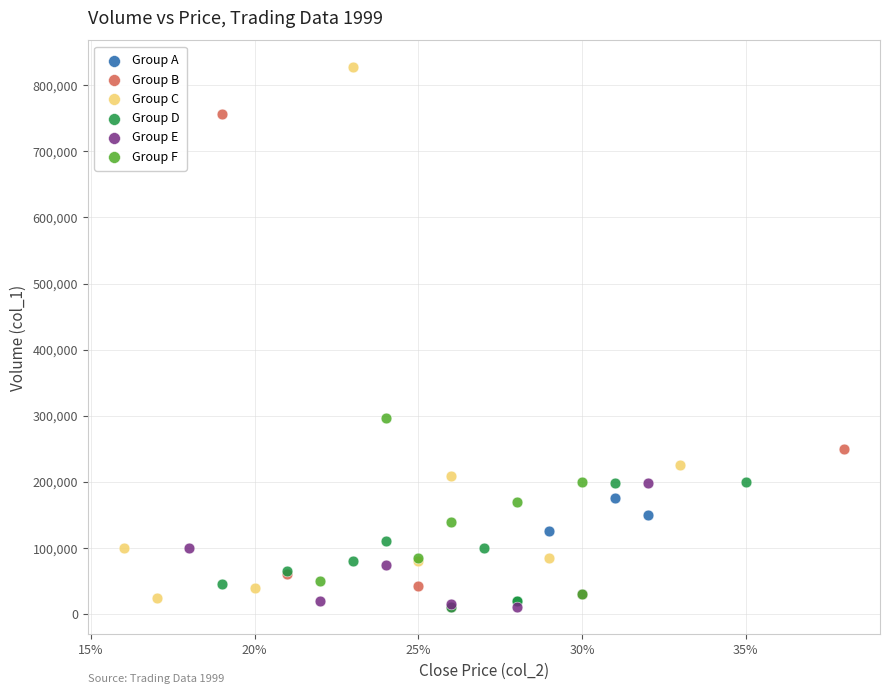

Which series has the largest Y range (max minus min)?

Group C